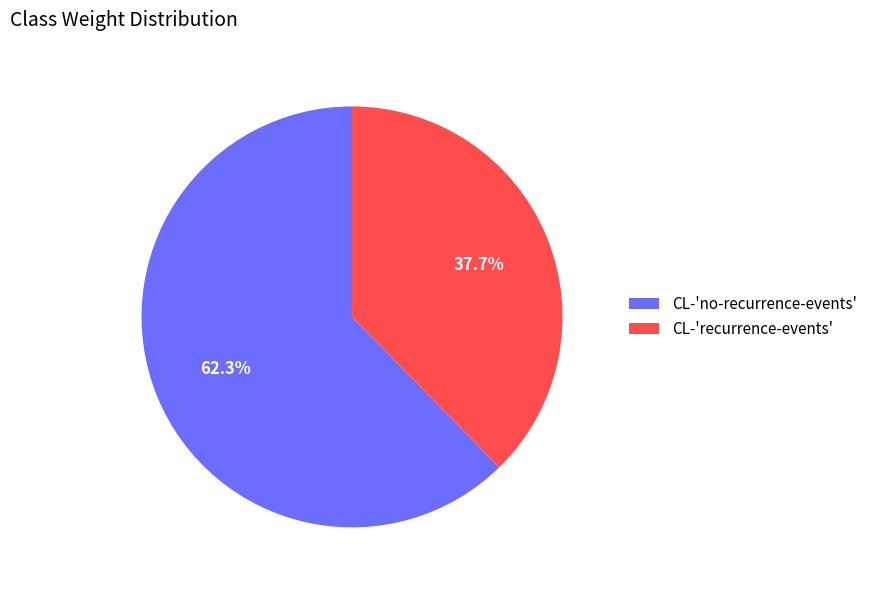

Which category has the smallest portion of the pie?

CL-'recurrence-events'